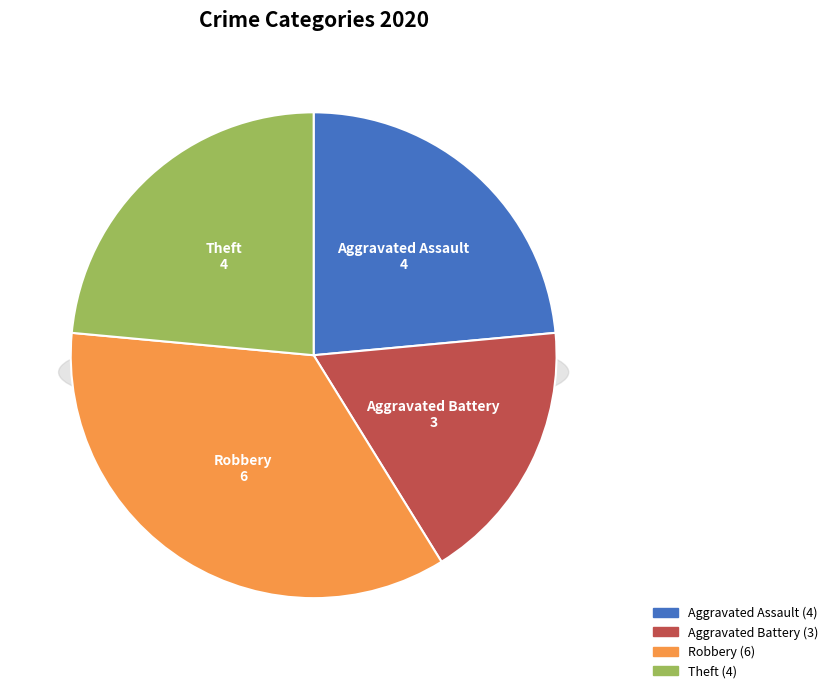

Is Robbery the majority of the pie?

No